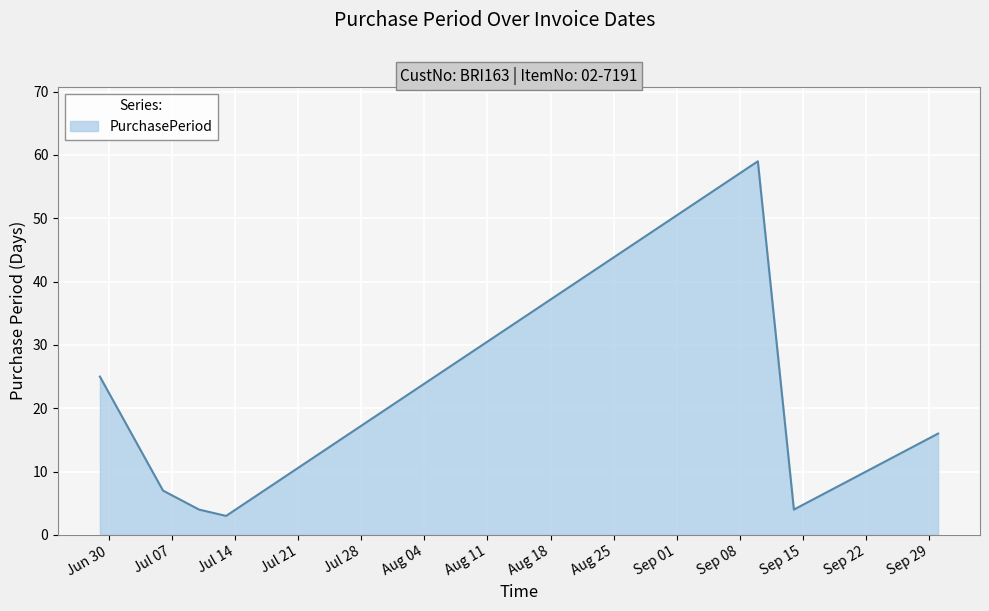

What is the maximum value shown in the chart?

59